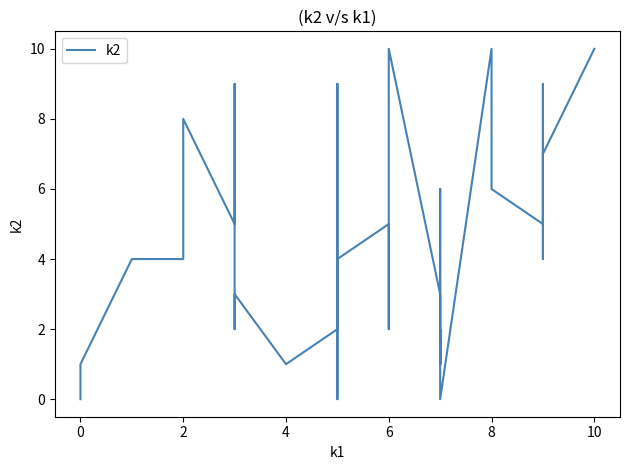

Is it true that the value at 2 is 4?

True